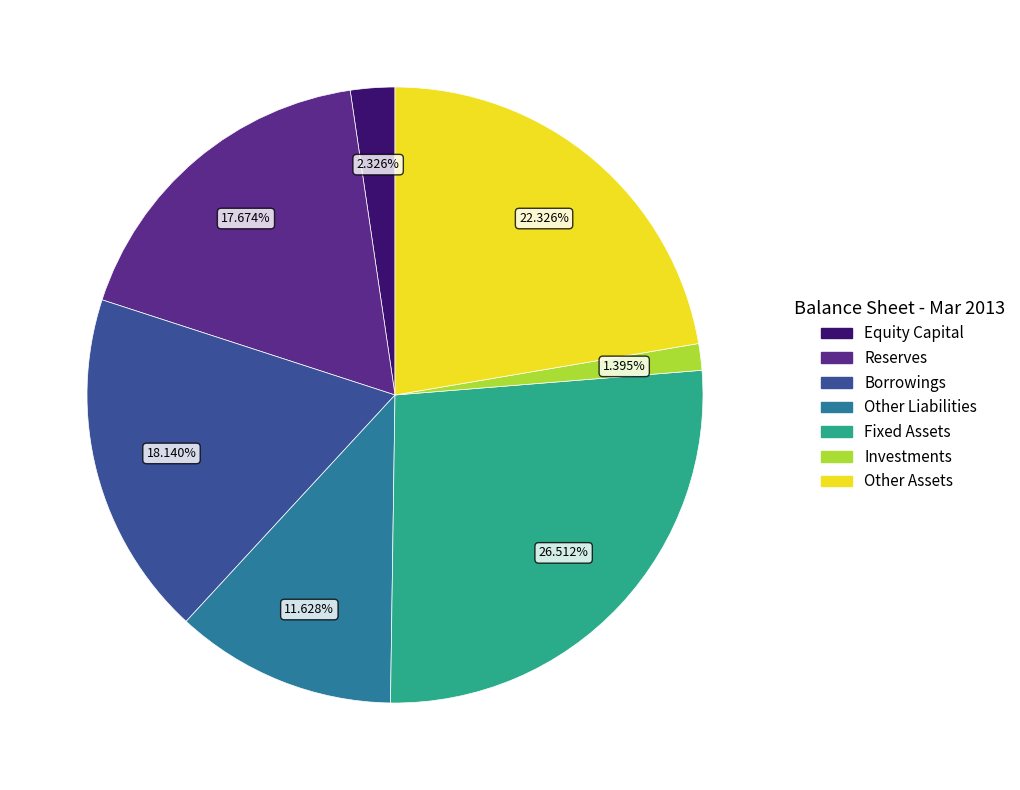

Is there a majority slice in this chart?

No